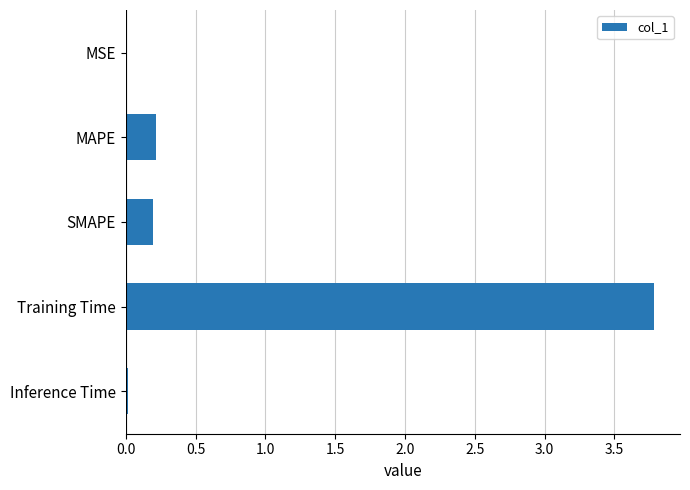

How many bars are there in total?

5